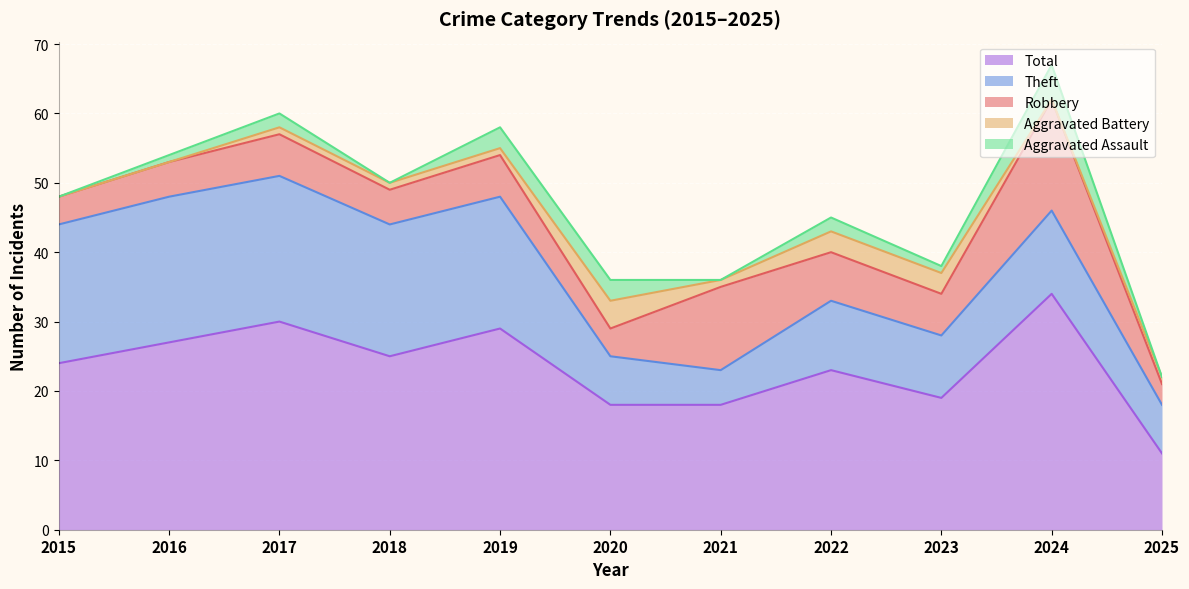

What is the value of the Aggravated Assault point at the 10th from the left?

5